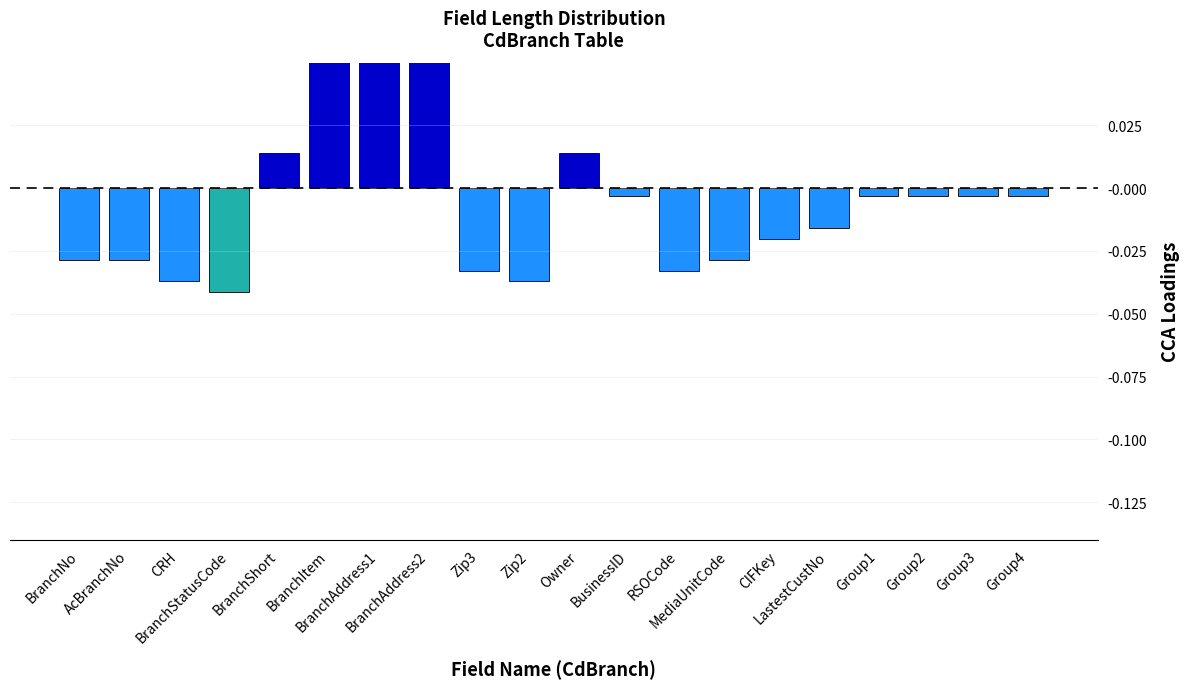

The chart shows a value of -0.0 at LastestCustNo. True or false?

True